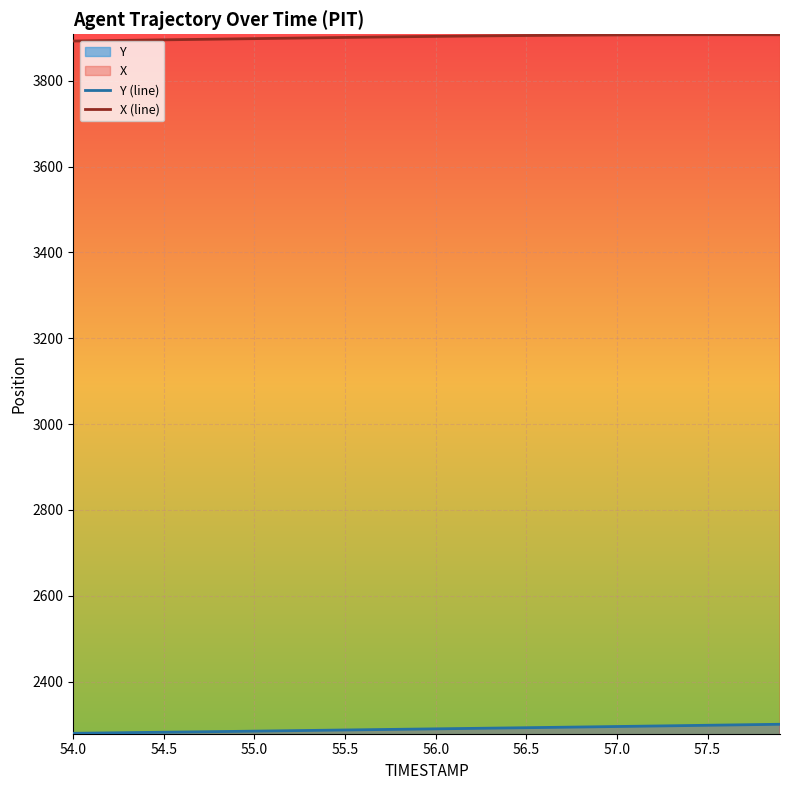

The value of Y (line) at 55.5 is 1288.4. True or false?

False